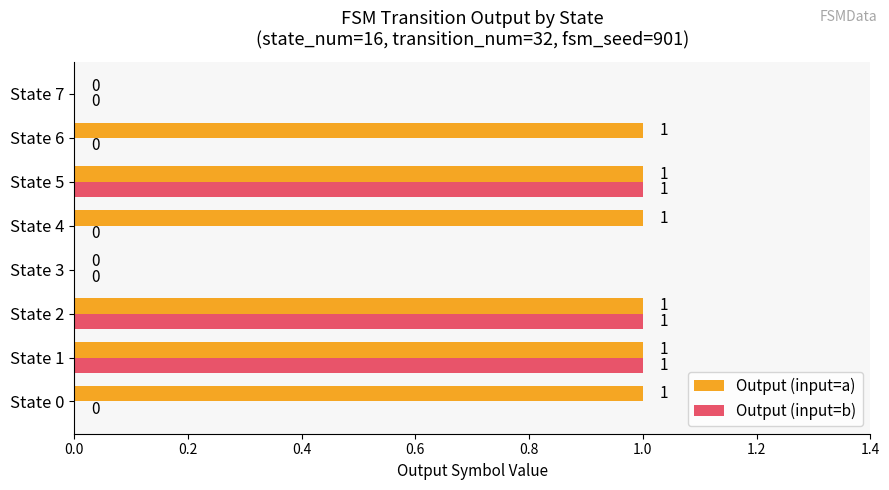

What is the sum of all Output (input=b) values?

3